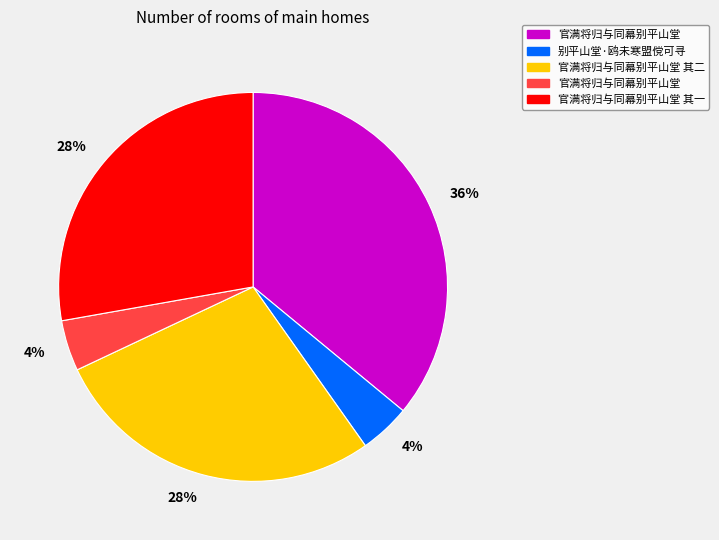

Does any single category account for the majority?

No